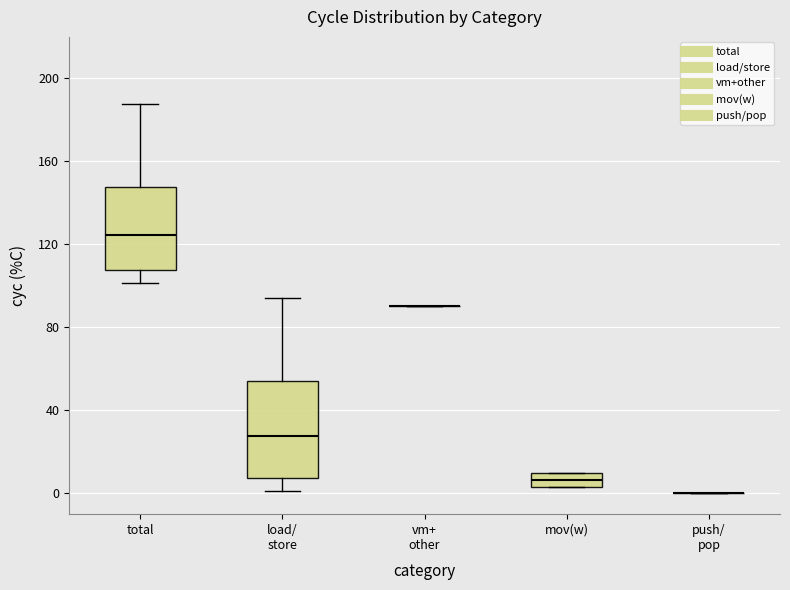

Comparing the boxes themselves (not the whiskers), which one is the tallest?

load/ store